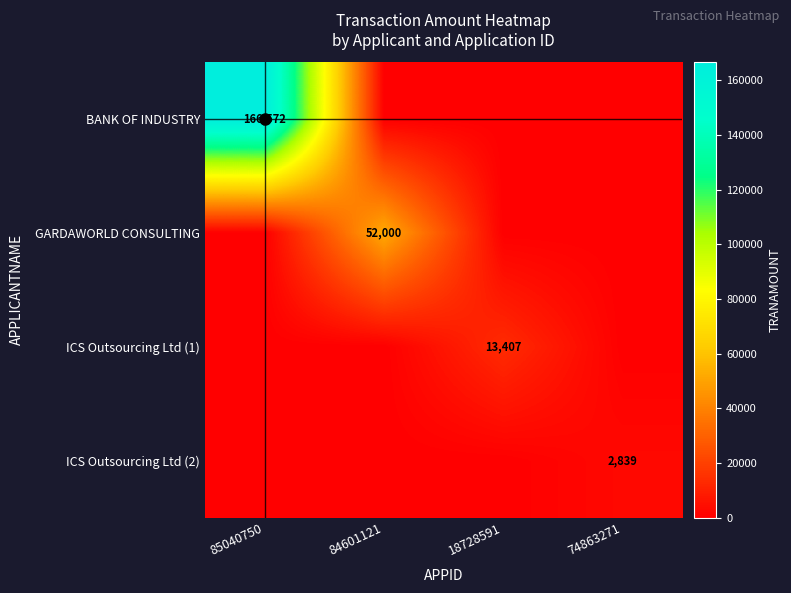

Which series has the largest range (max minus min)?

BANK OF INDUSTRY